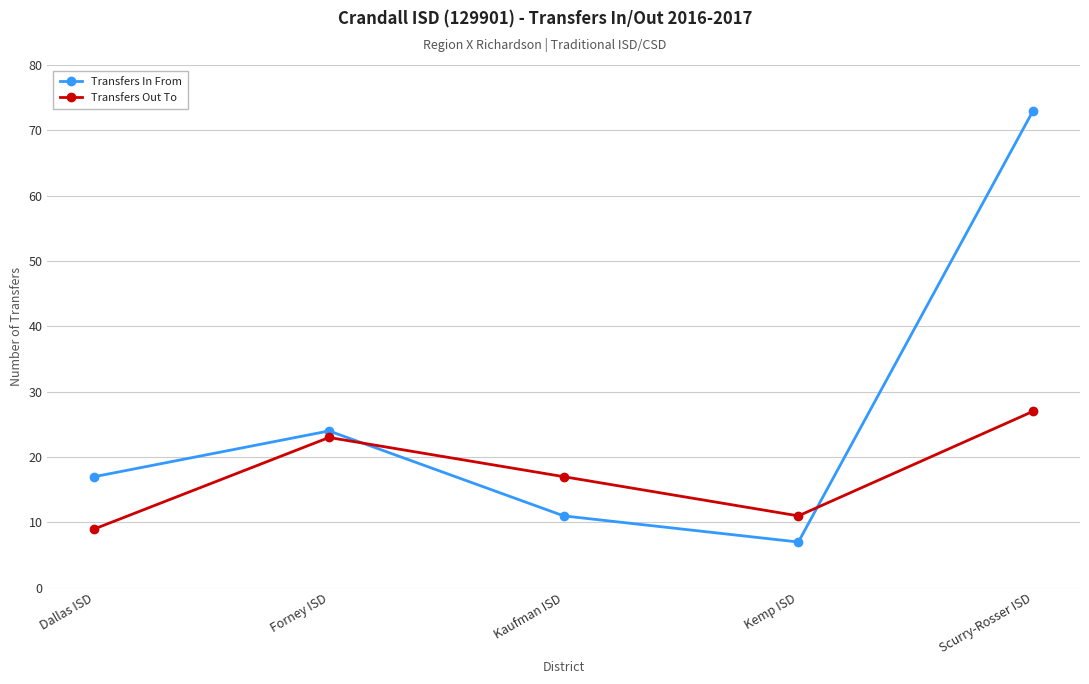

Reading left to right, list all the values displayed in this chart.

Transfers In From: Dallas ISD=17	Forney ISD=24	Kaufman ISD=11	Kemp ISD=7	Scurry-Rosser ISD=73
Transfers Out To: Dallas ISD=9	Forney ISD=23	Kaufman ISD=17	Kemp ISD=11	Scurry-Rosser ISD=27